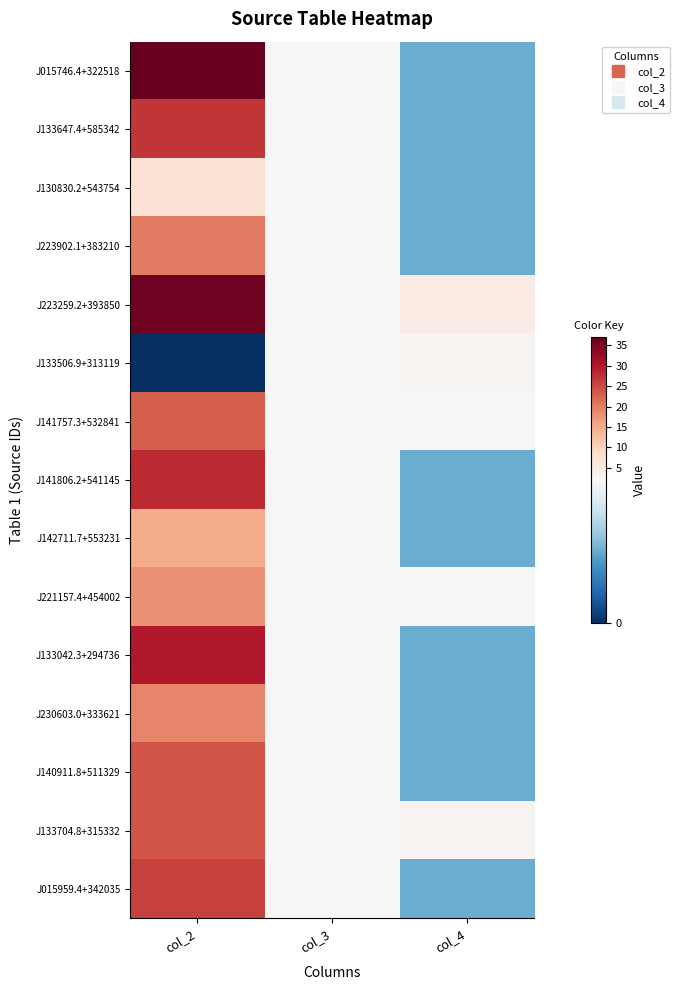

Reading left to right, transcribe all the data shown in this chart.

J015746.4+322518: col_2=37	col_3=2	col_4=1
J133647.4+585342: col_2=27	col_3=2	col_4=1
J130830.2+543754: col_2=7	col_3=2	col_4=1
J223902.1+383210: col_2=20	col_3=2	col_4=1
J223259.2+393850: col_2=36	col_3=2	col_4=5
J133506.9+313119: col_2=0	col_3=2	col_4=3
J141757.3+532841: col_2=23	col_3=2	col_4=2
J141806.2+541145: col_2=28	col_3=2	col_4=1
J142711.7+553231: col_2=15	col_3=2	col_4=1
J221157.4+454002: col_2=18	col_3=2	col_4=2
J133042.3+294736: col_2=30	col_3=2	col_4=1
J230603.0+333621: col_2=19	col_3=2	col_4=1
J140911.8+511329: col_2=24	col_3=2	col_4=1
J133704.8+315332: col_2=24	col_3=2	col_4=3
J015959.4+342035: col_2=26	col_3=2	col_4=1